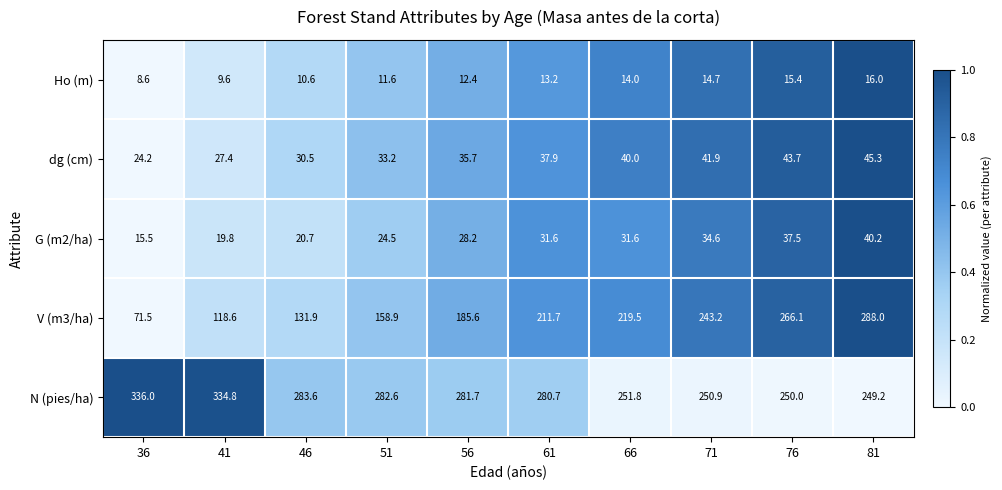

Which series changed the most between 71 and 81?

V (m3/ha)